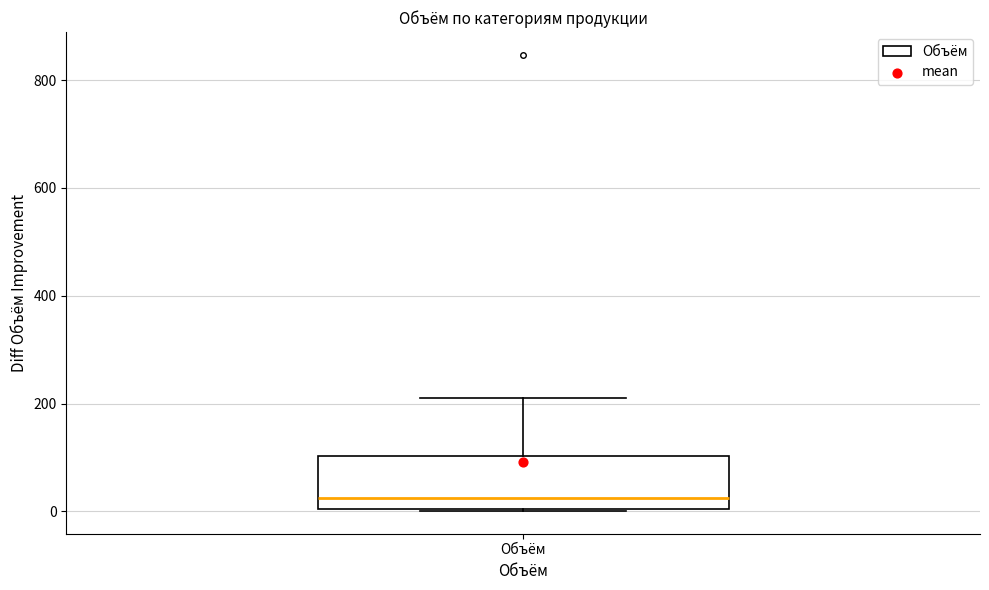

Read this box plot against the y-axis: the position of the median line, the range covered by the box, and the ends of both whiskers. The values are not printed on the chart, so give them approximately, as read against the axis.

median 20, box 0 to 100, whiskers 0 to 200